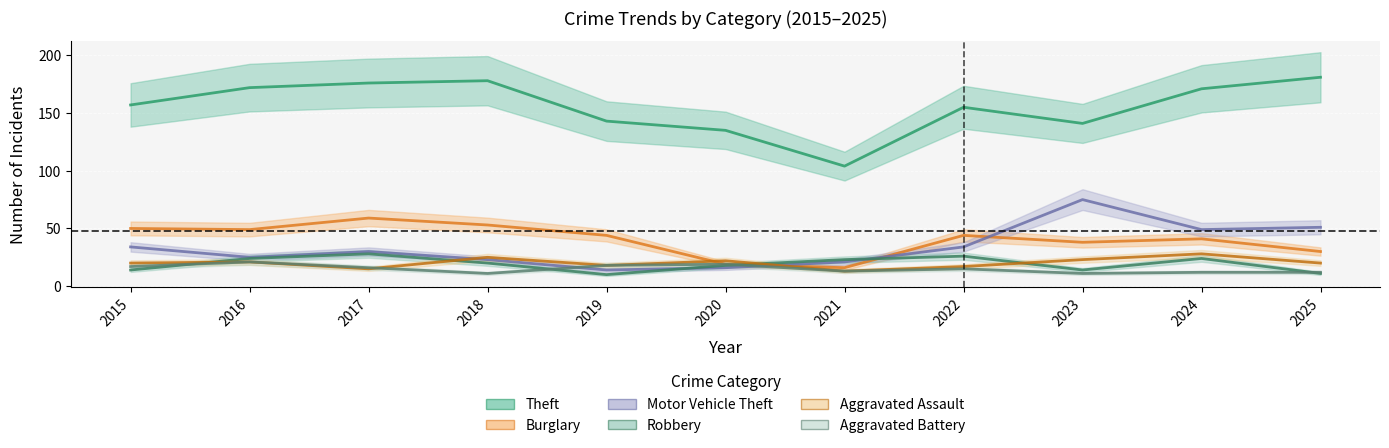

What are all the series names shown in the legend?

Theft, Burglary, Motor Vehicle Theft, Robbery, Aggravated Assault, Aggravated Battery